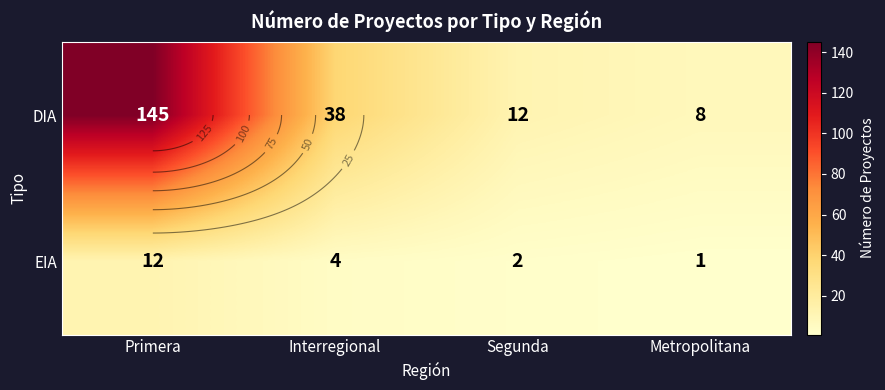

How many data points does each series have?

4